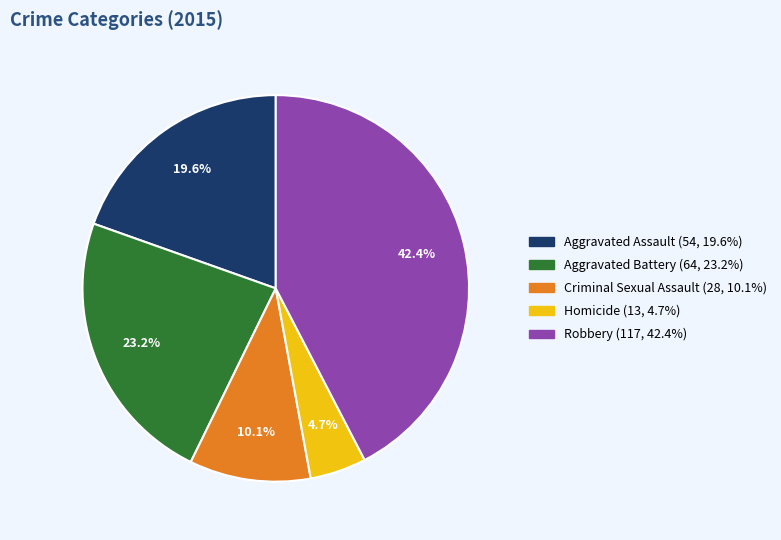

True or false: Aggravated Assault accounts for 20% of the total.

True